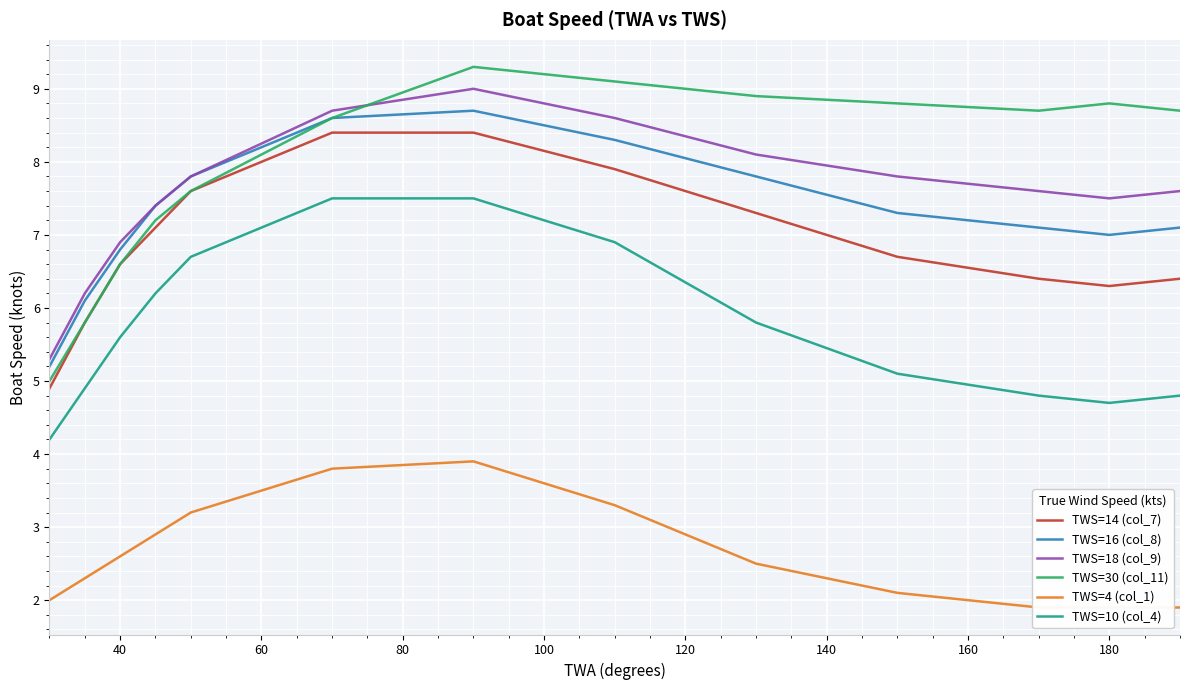

True or false: TWS=10 (col_4) and TWS=16 (col_8) intersect in this chart.

False